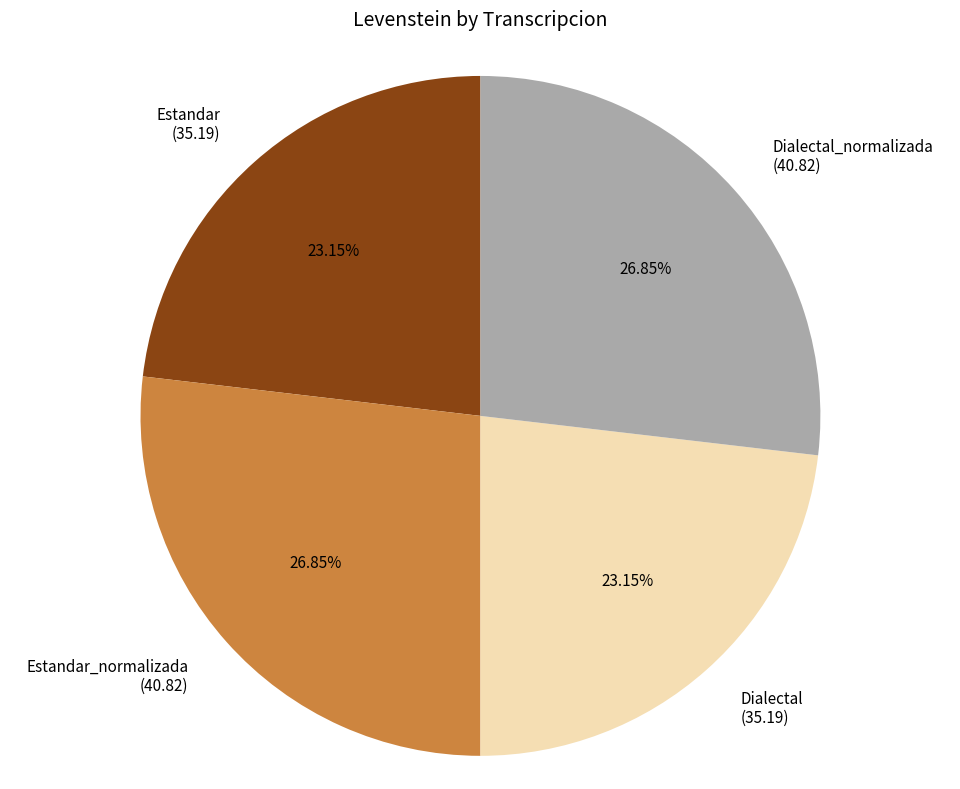

What is the ratio of the value at Estandar_normalizada (40.82) to the value at Estandar (35.19)?

1.2